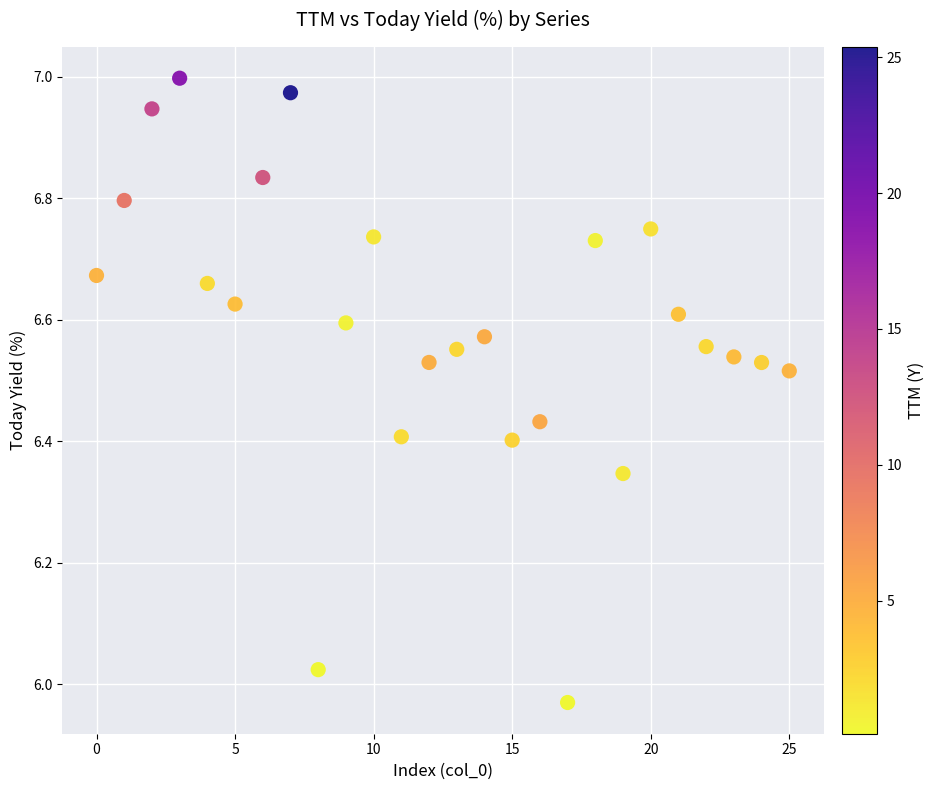

How many data points are displayed?

26